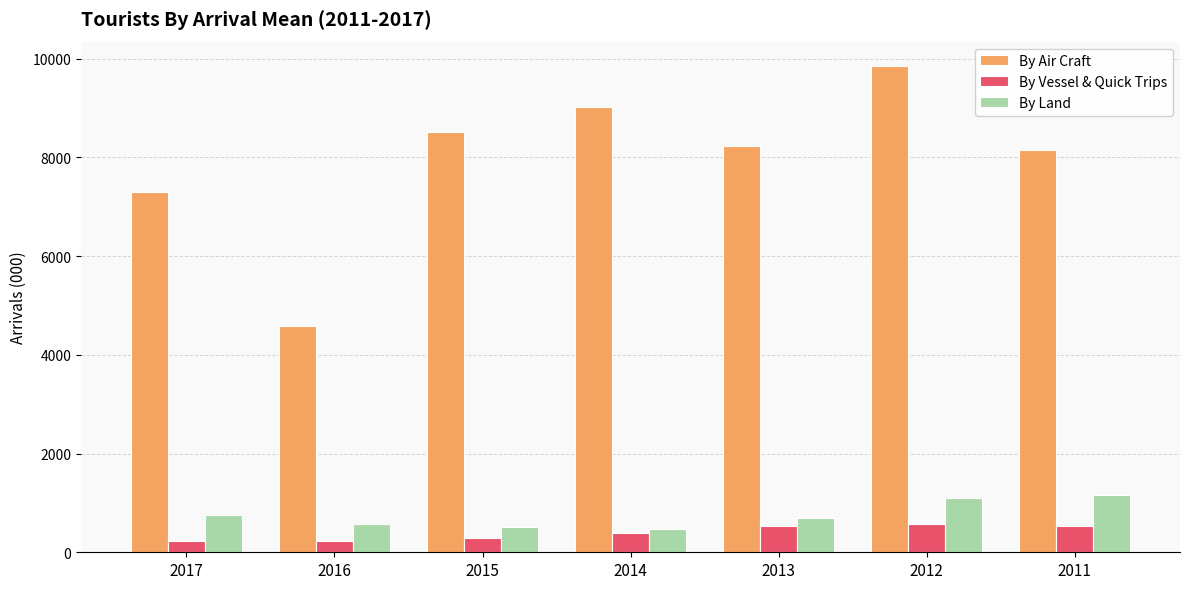

What are all the series names shown in the legend?

By Air Craft, By Vessel & Quick Trips, By Land